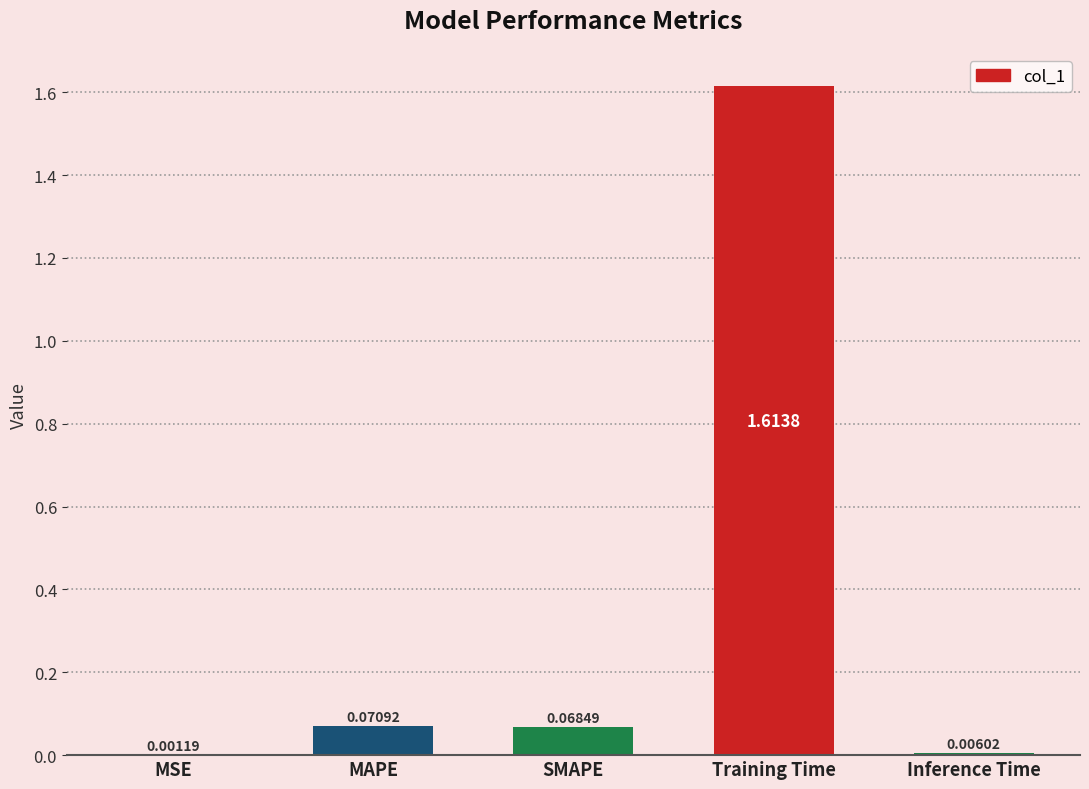

Are the bars horizontal?

No